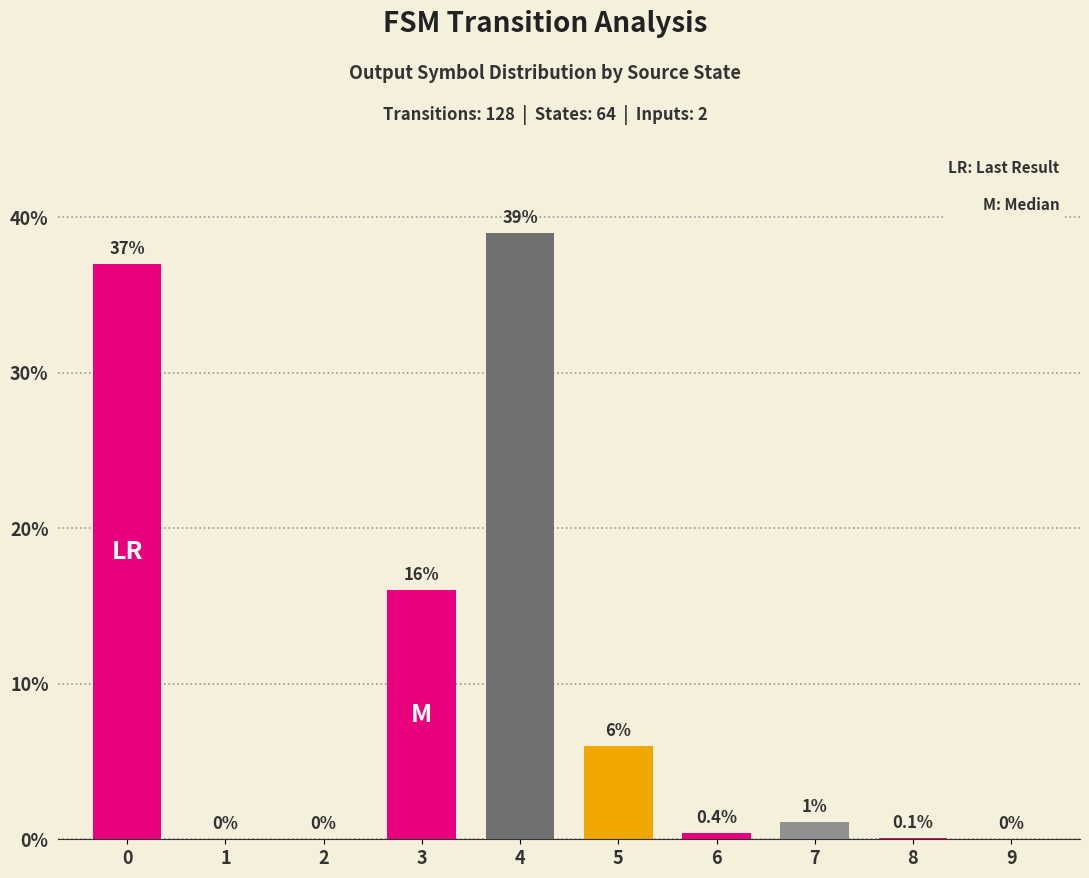

What is the difference between the values at 3 and 5?

10.0